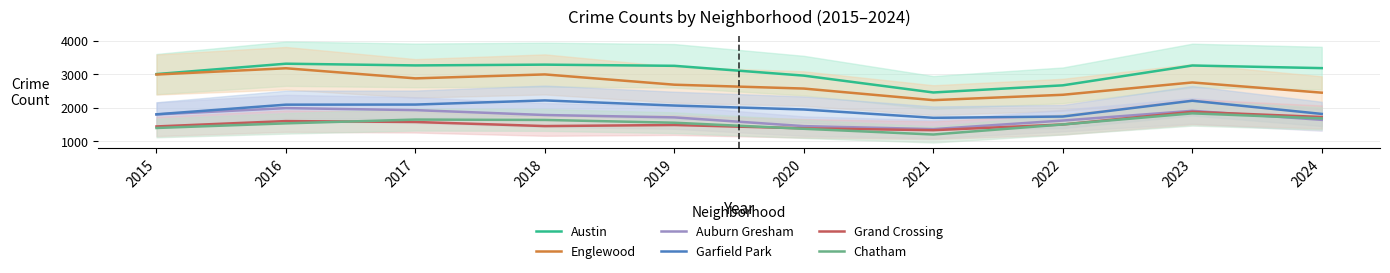

Is the value of Chatham at 2021 greater than the value of Auburn Gresham at 2023?

No